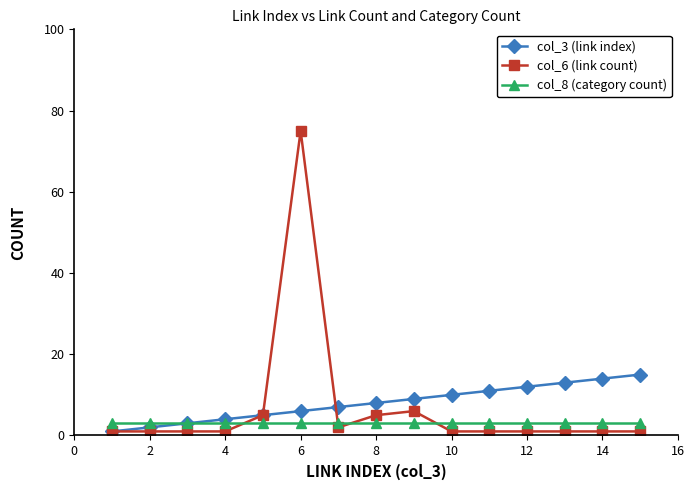

Which series has the largest range (max minus min)?

col_6 (link count)